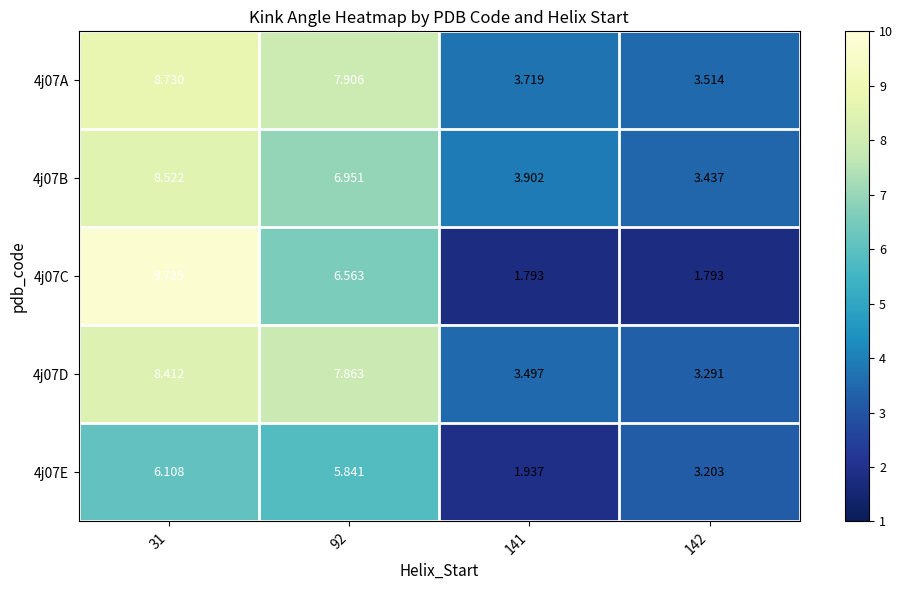

Which series has the widest spread of values?

4j07C